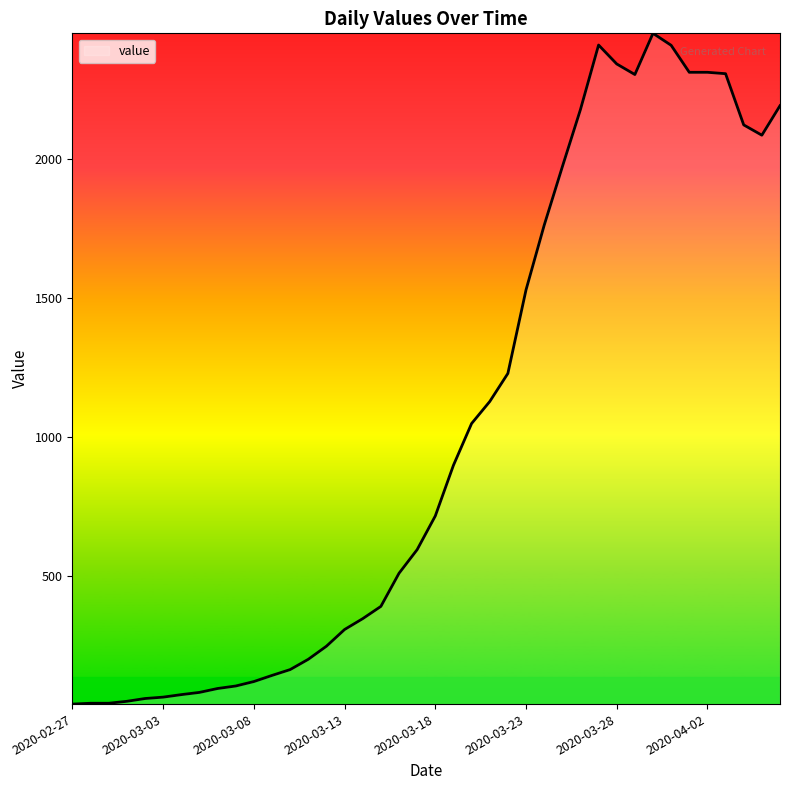

What is the difference between the maximum and minimum values?

2410